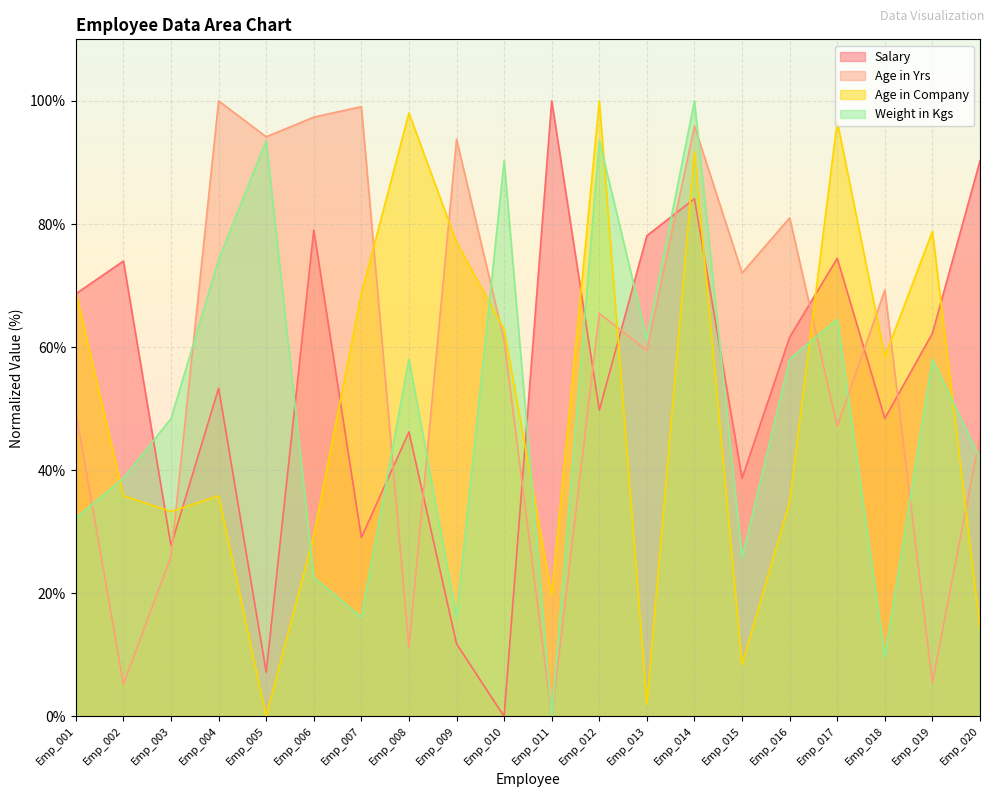

Does the chart display data point markers on the line(s)?

No